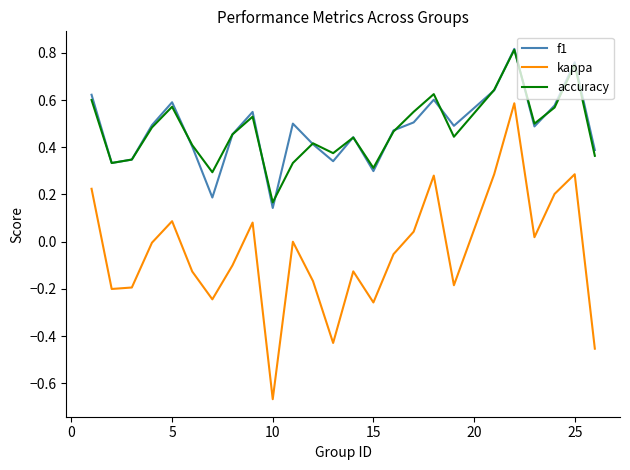

True or false: kappa and accuracy intersect in this chart.

False